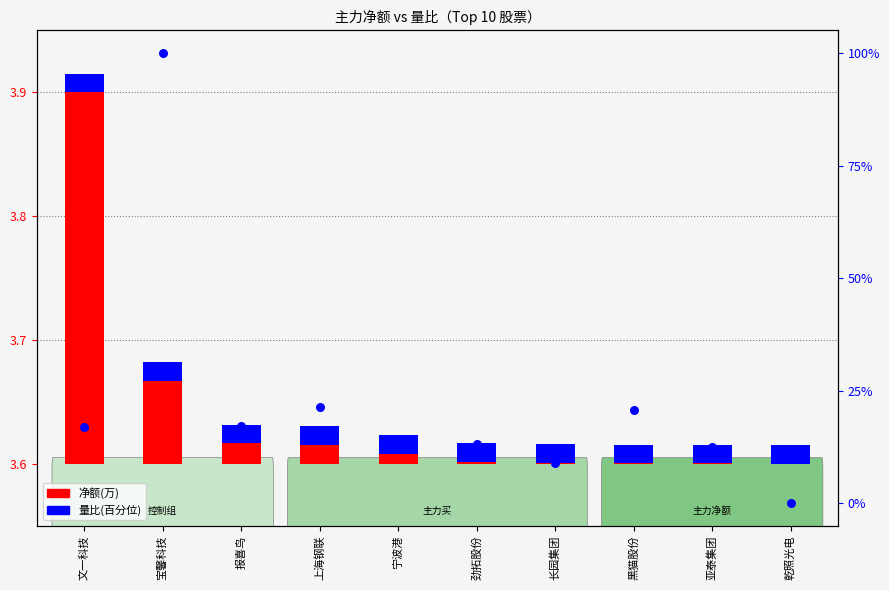

Which series contains the lowest Y value?

净额(万)